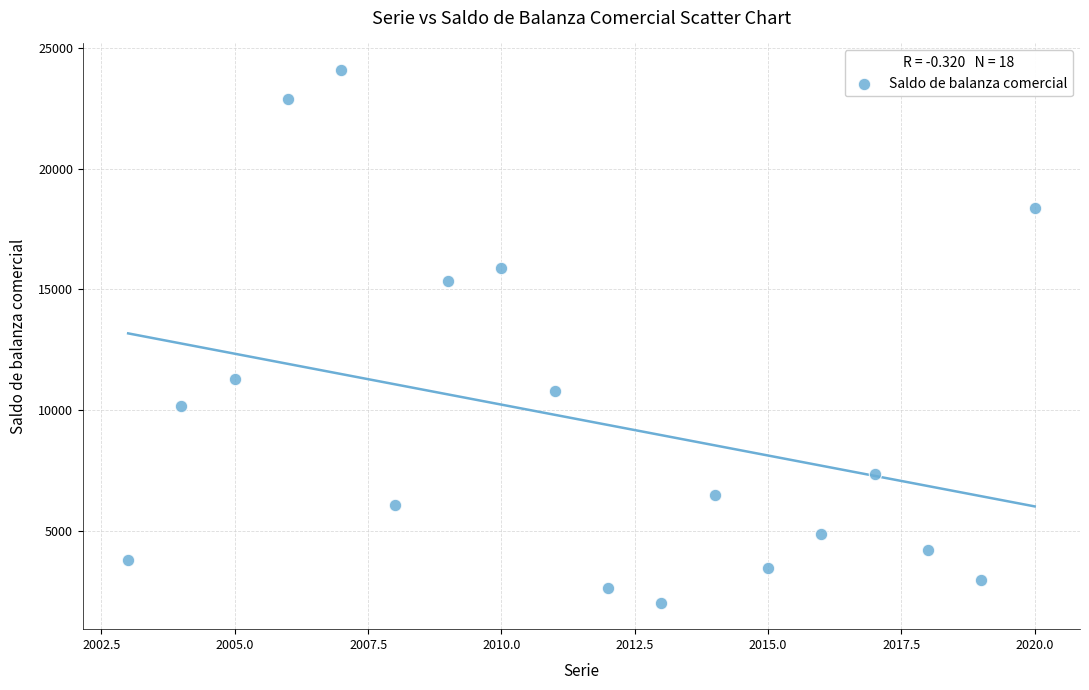

What Y value in the scatter plot is closest to 13049?

11300